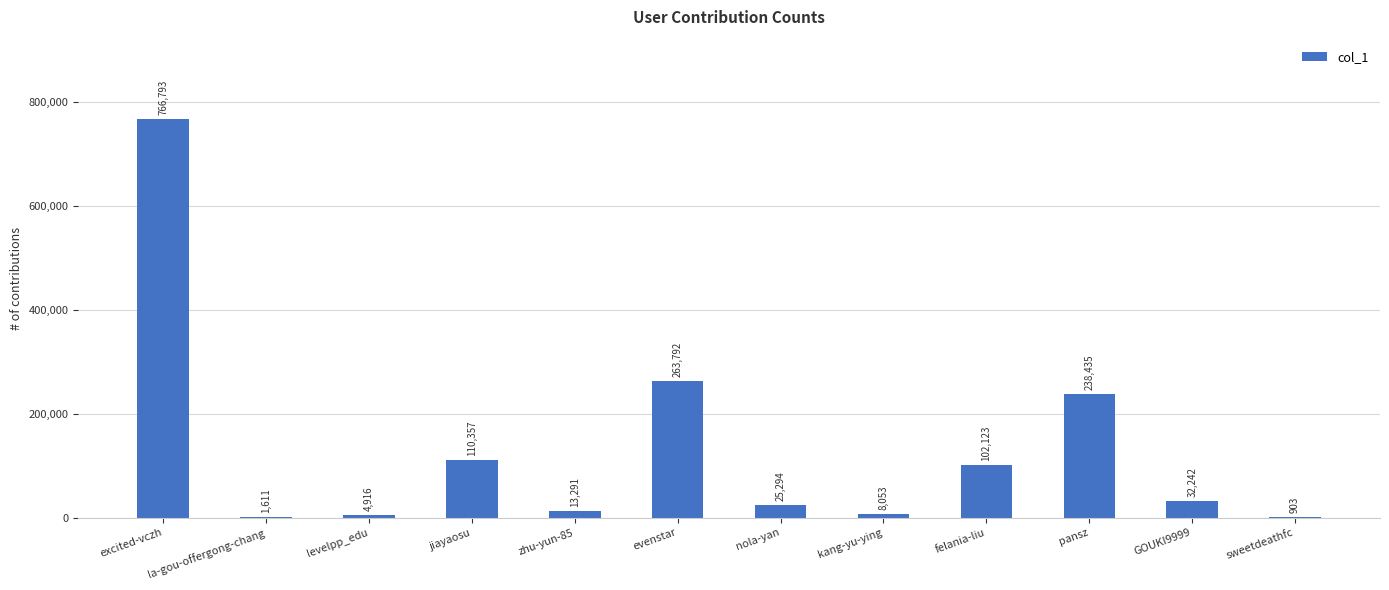

The chart shows a value of 1180403 at excited-vczh. True or false?

False